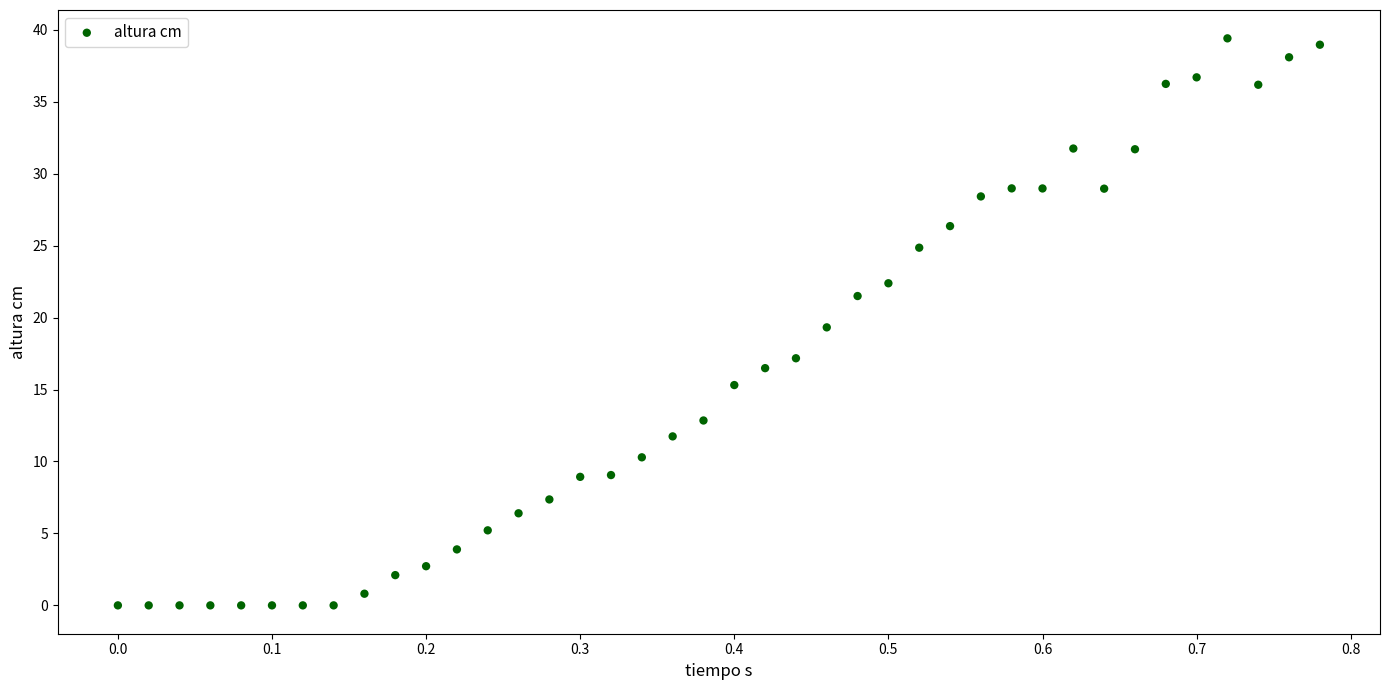

What is the range of X values (max minus min)?

0.8